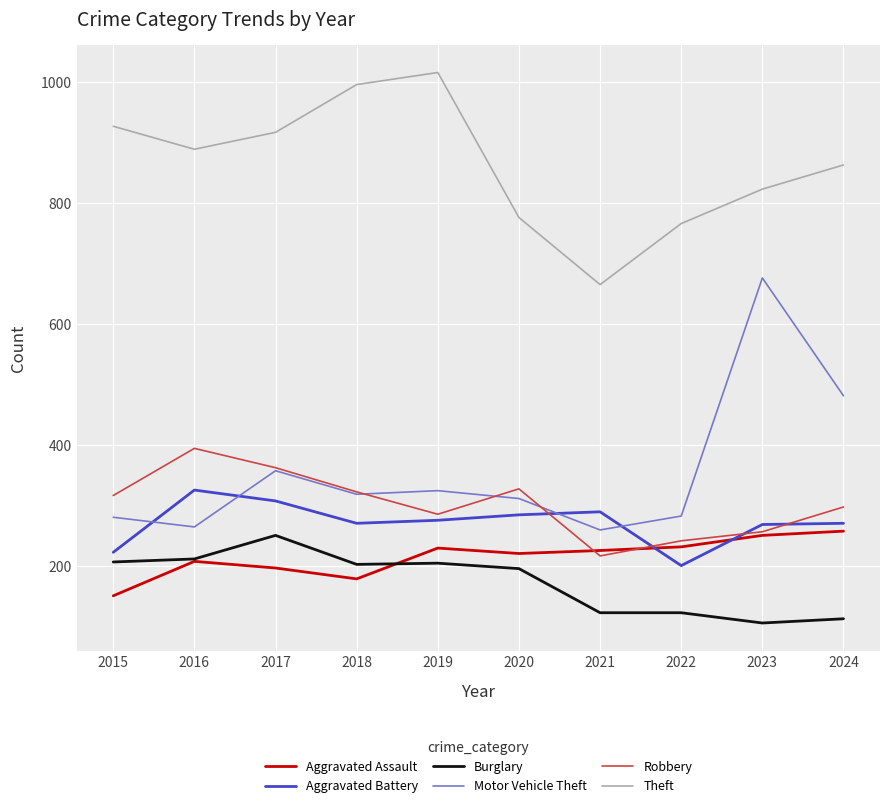

What is the sum of all Aggravated Battery values?

2710